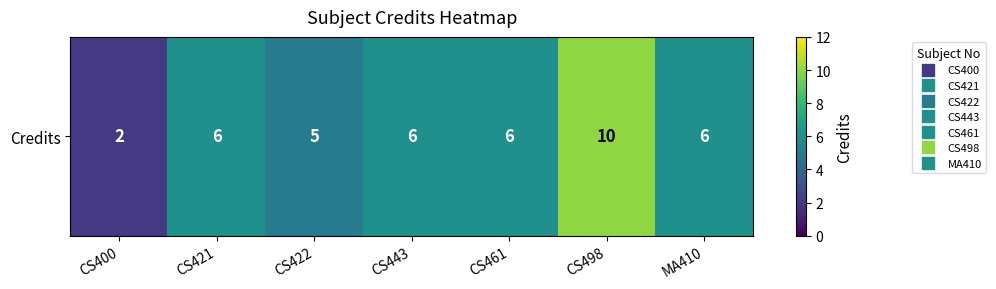

Reading right to left, transcribe all the data shown in this chart.

6	10	6	6	5	6	2